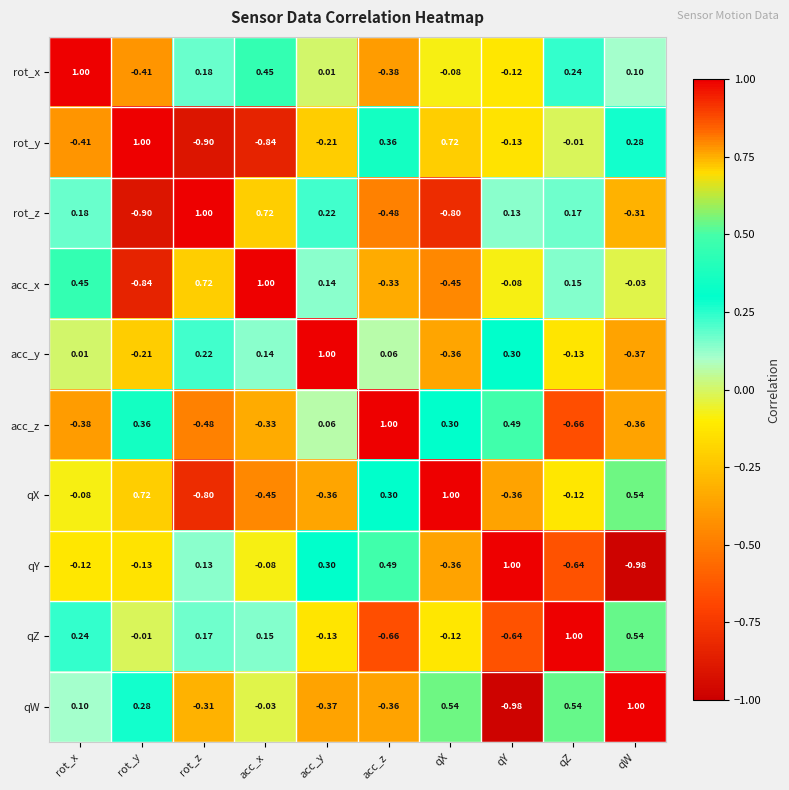

Where does the acc_y series first go above 0?

rot_x